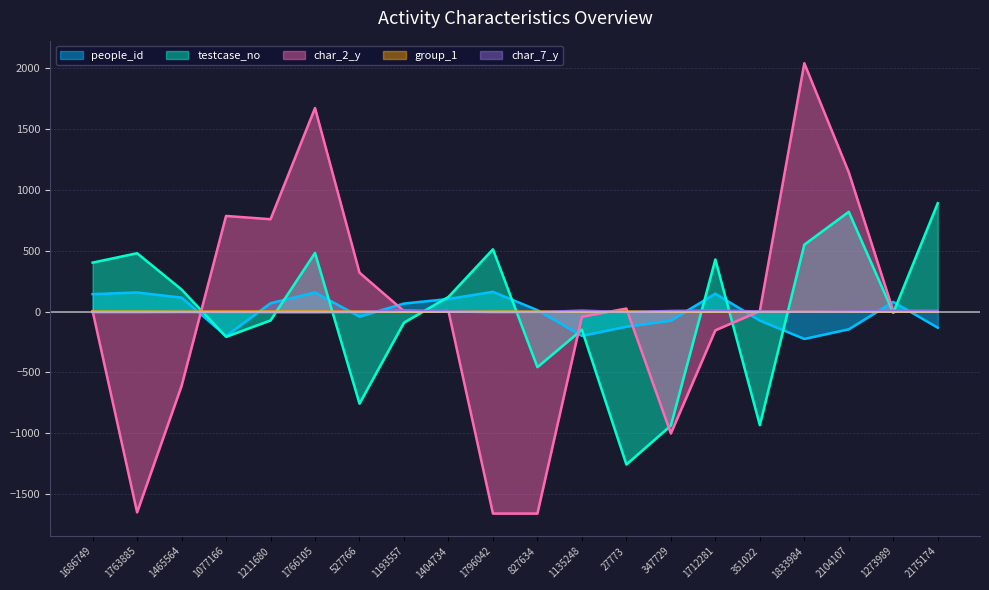

Reading right to left, extract all data points from this chart.

people_id: -132.2	79.8	-145.2	-224.6	-73.8	147.7	-74.3	-123.8	-199.2	11.8	162.7	104.0	66.3	-41.2	157.5	68.9	-200.3	115.1	157.1	143.7
testcase_no: 891.1	-10.1	820.0	549.9	-933.1	428.2	-936.4	-1256.3	-148.9	-456.5	511.9	120.6	-90.6	-756.3	482.0	-72.4	-206.9	181.5	479.8	402.6
char_2_y: 4.4	4.4	1144.3	2041.3	4.4	-153.7	-1001.3	25.3	-42.0	-1659.3	-1659.3	4.4	4.4	320.1	1672.8	759.3	786.1	-610.4	-1649.2	4.4
group_1: 0.1	0.1	0.1	0.1	0.1	0.1	-0.9	0.1	0.1	0.1	0.1	0.1	0.1	0.1	0.1	0.1	0.1	0.1	0.1	0.1
char_7_y: 4.5	6.5	1.5	-0.5	1.5	9.4	5.5	-4.5	8.4	-4.5	-4.5	1.5	10.4	-3.5	-5.5	-5.5	-5.5	-3.5	-5.5	-5.5